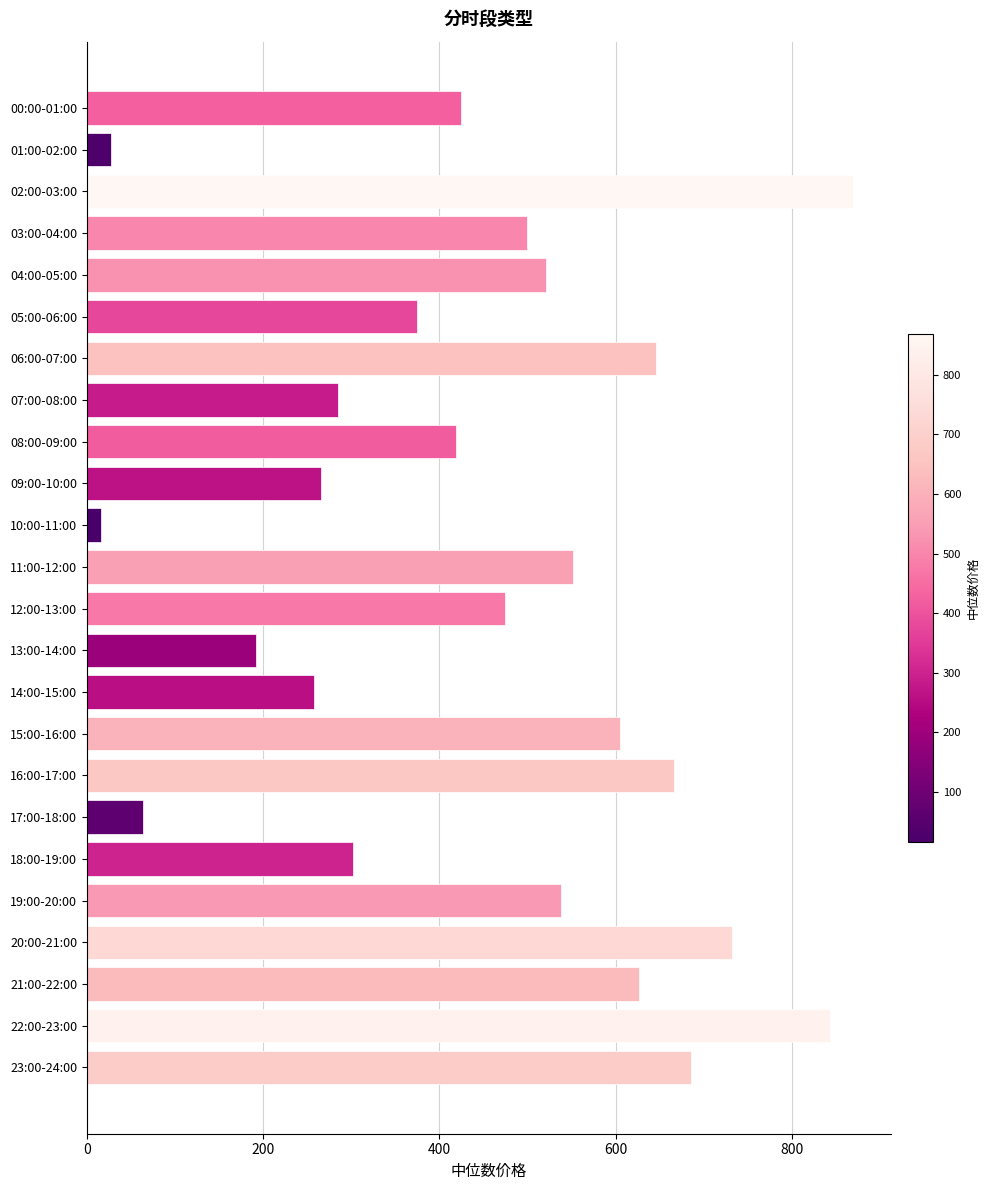

What is the difference between the maximum and minimum values?

852.3